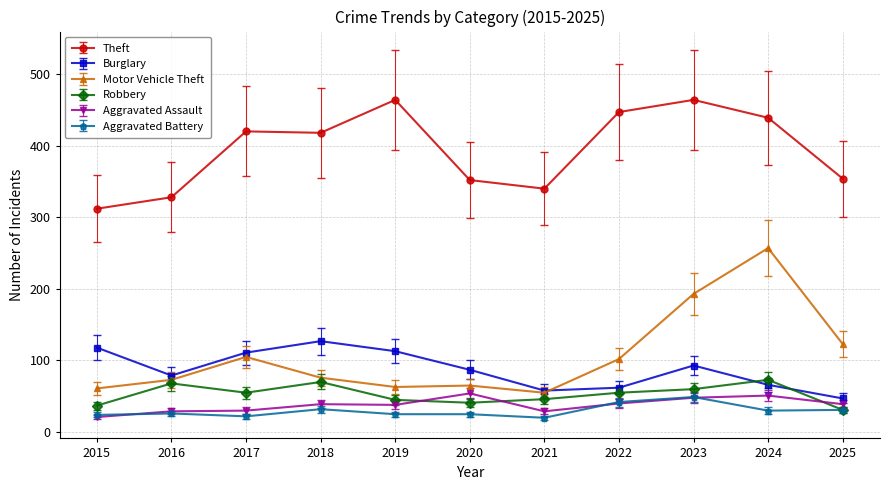

What is the spread (max minus min) of values at 2025?

323